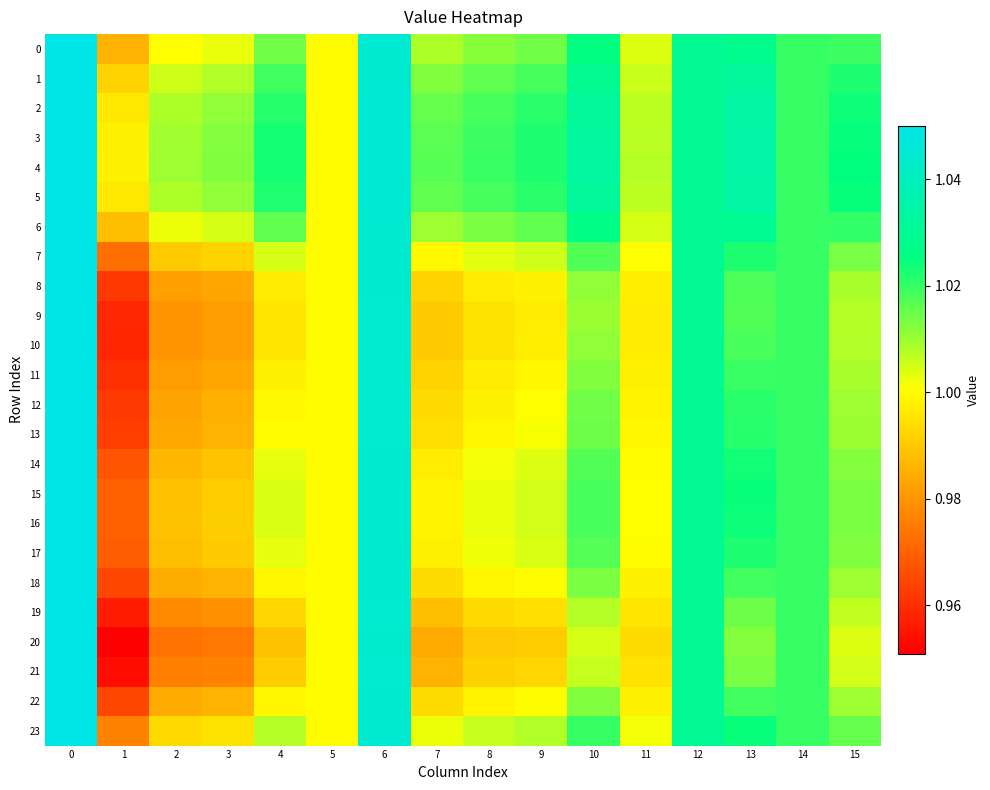

What is the total value across all series at 15?

24.3